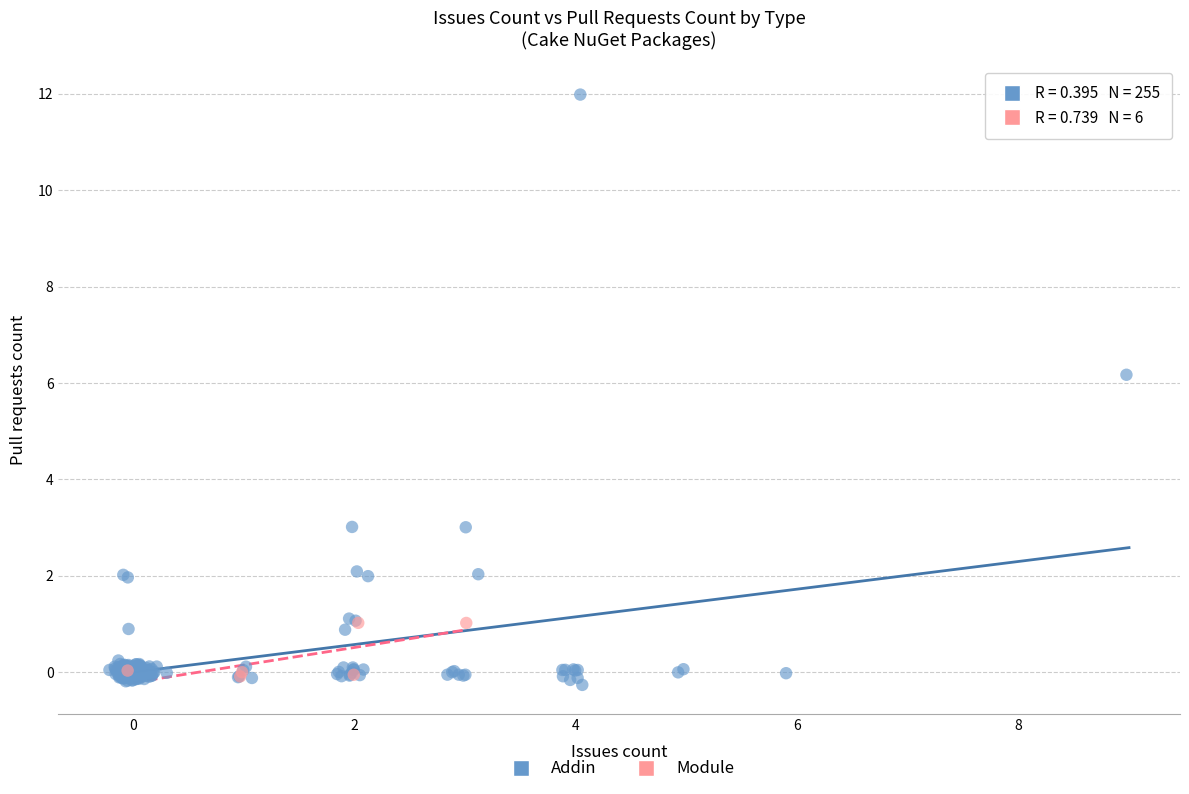

Which series reaches the maximum Y coordinate?

Addin